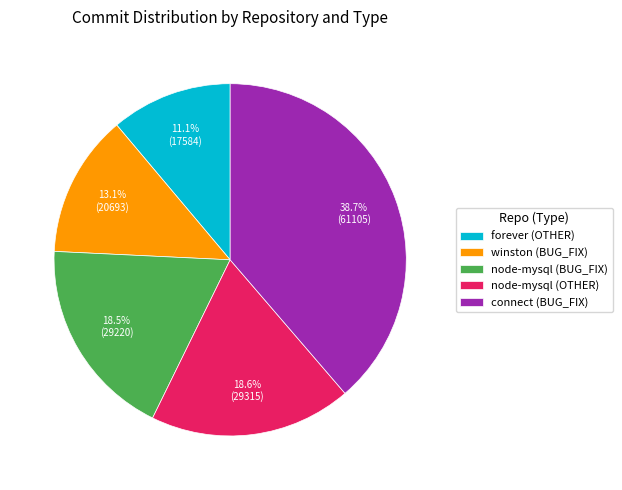

True or false: forever (OTHER) accounts for 11% of the total.

True